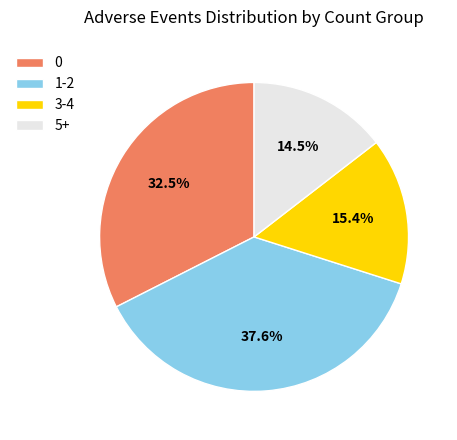

Rank the categories by value from highest to lowest.

1-2, 0, 3-4, 5+